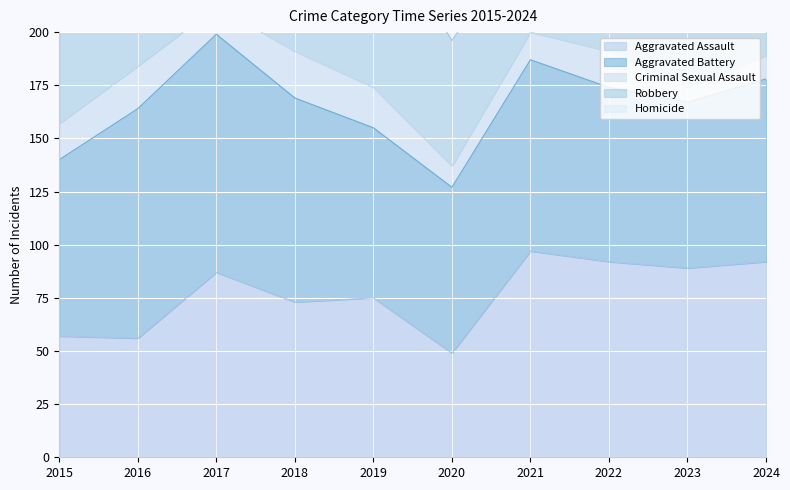

Which series has the largest total across all categories?

Robbery